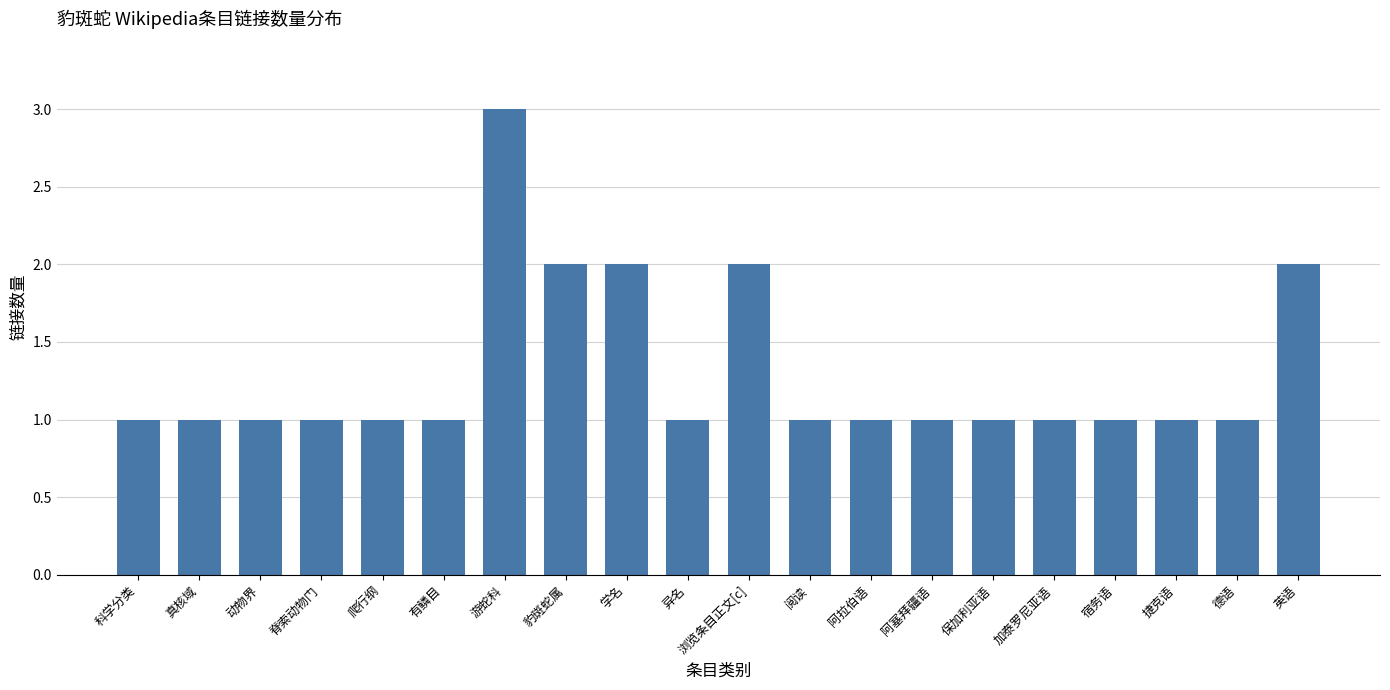

How many values are between 1 and 2?

19